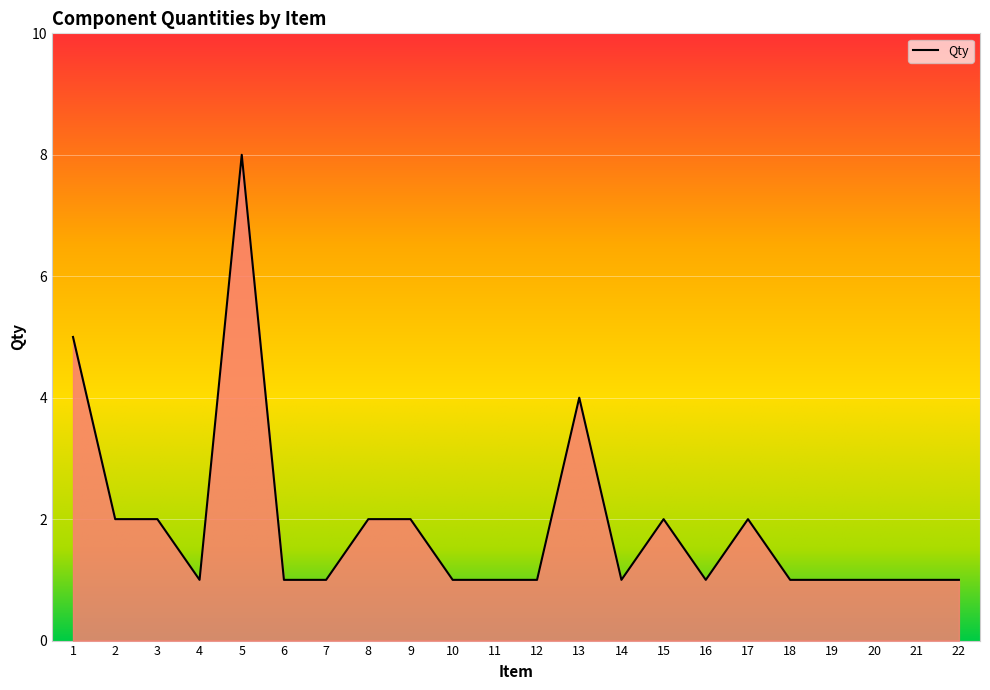

Count the values in the range 1 to 2.

19